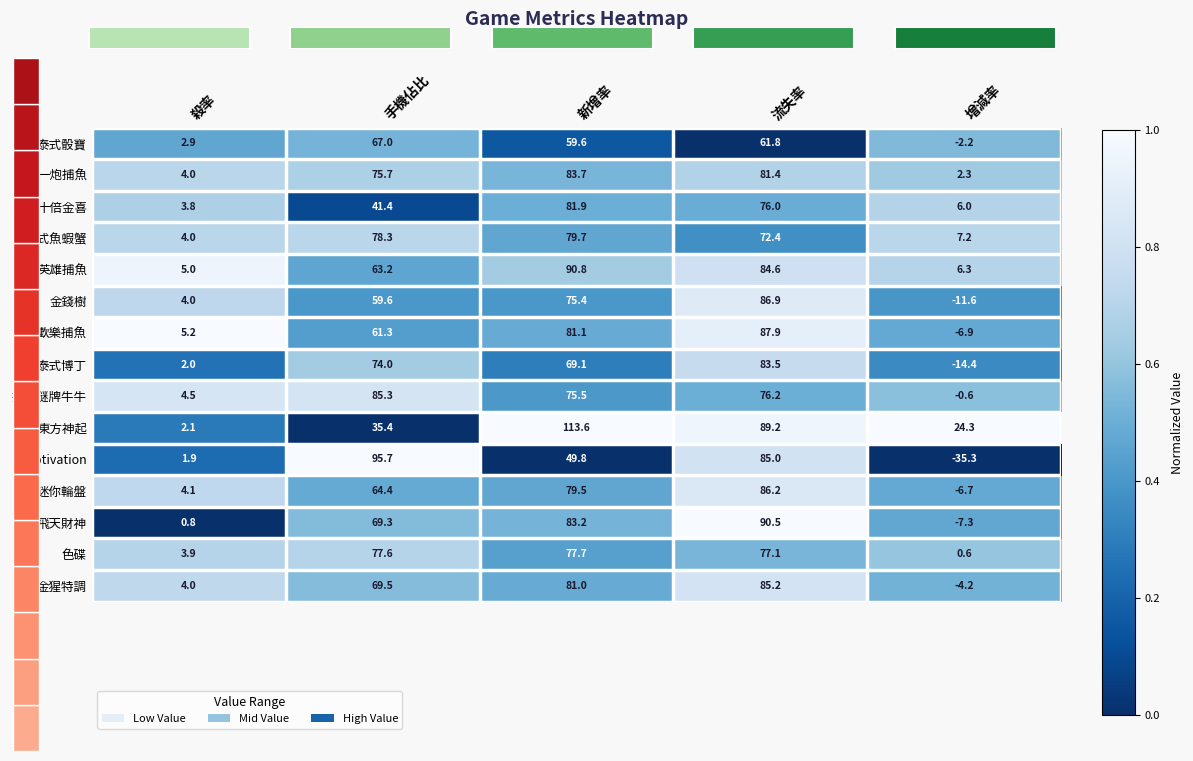

Is the value of Motivation at 手機佔比 greater than the value of 金猩特調 at 新增率?

Yes